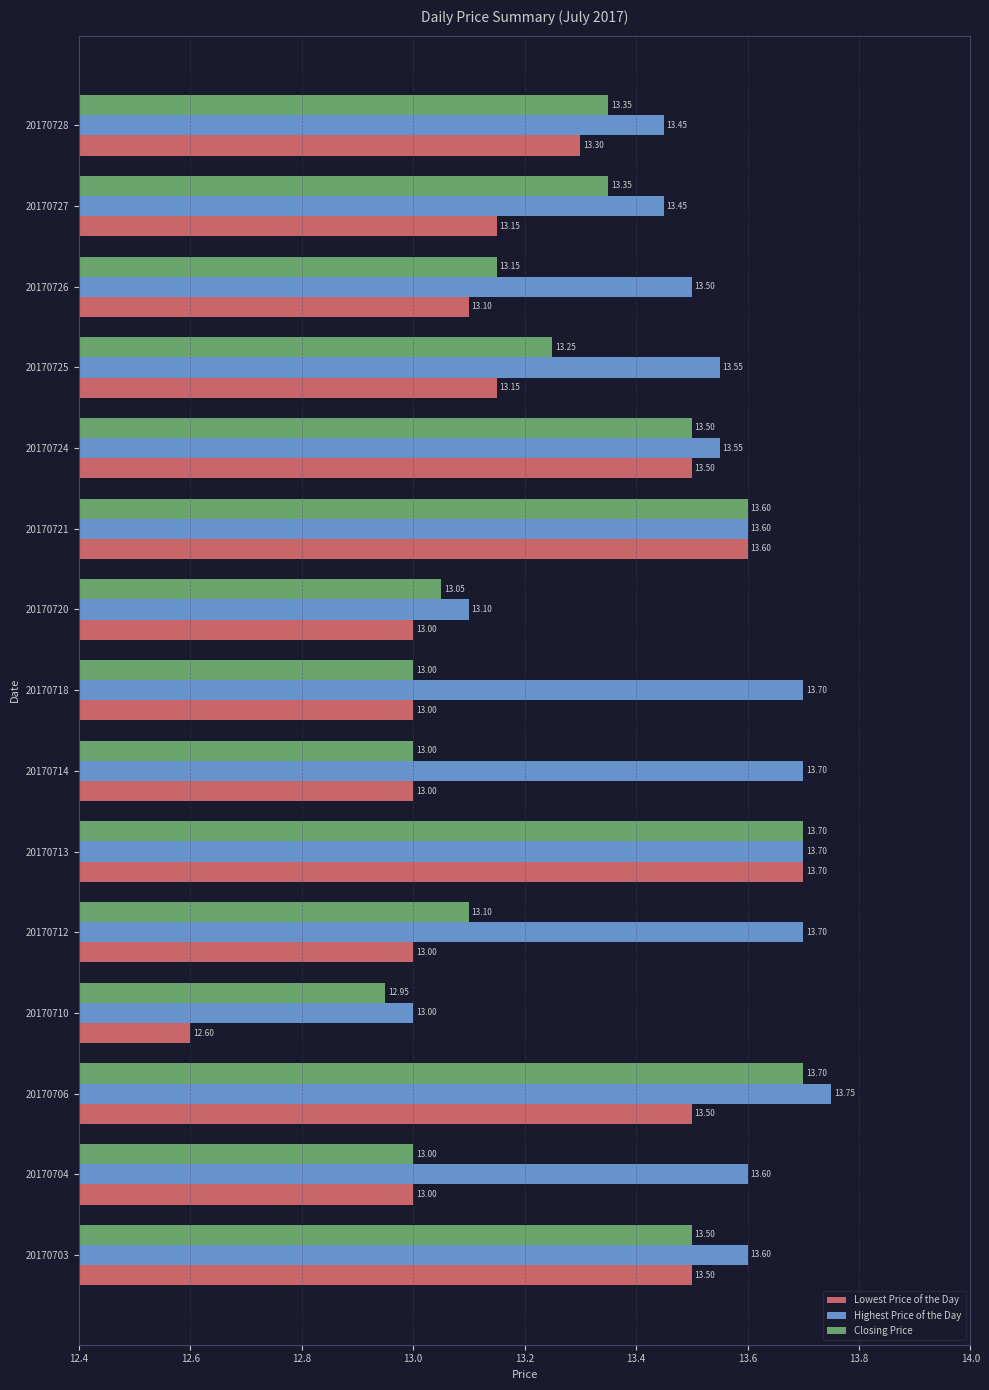

Which series has the largest total across all categories?

Highest Price of the Day